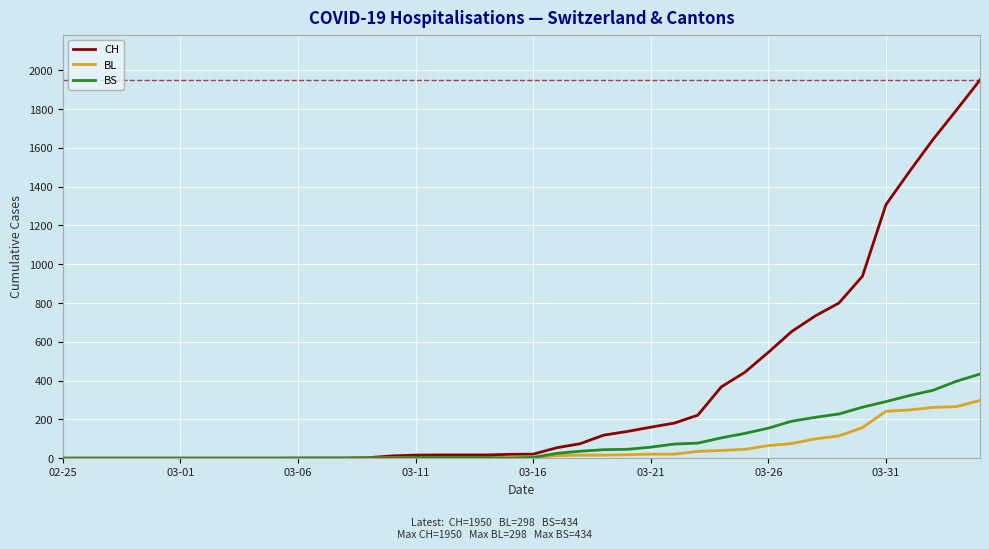

Which series has the largest range (max minus min)?

CH